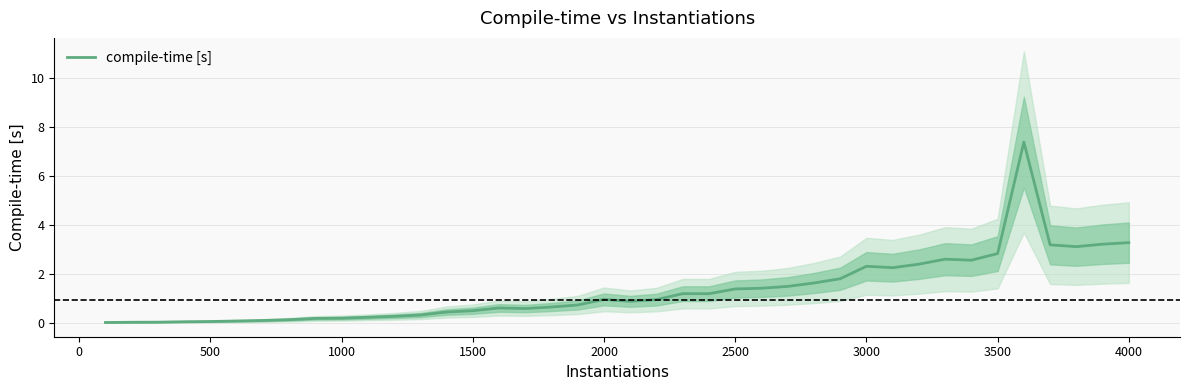

What is the highest value of the compile-time [s] series?

7.4